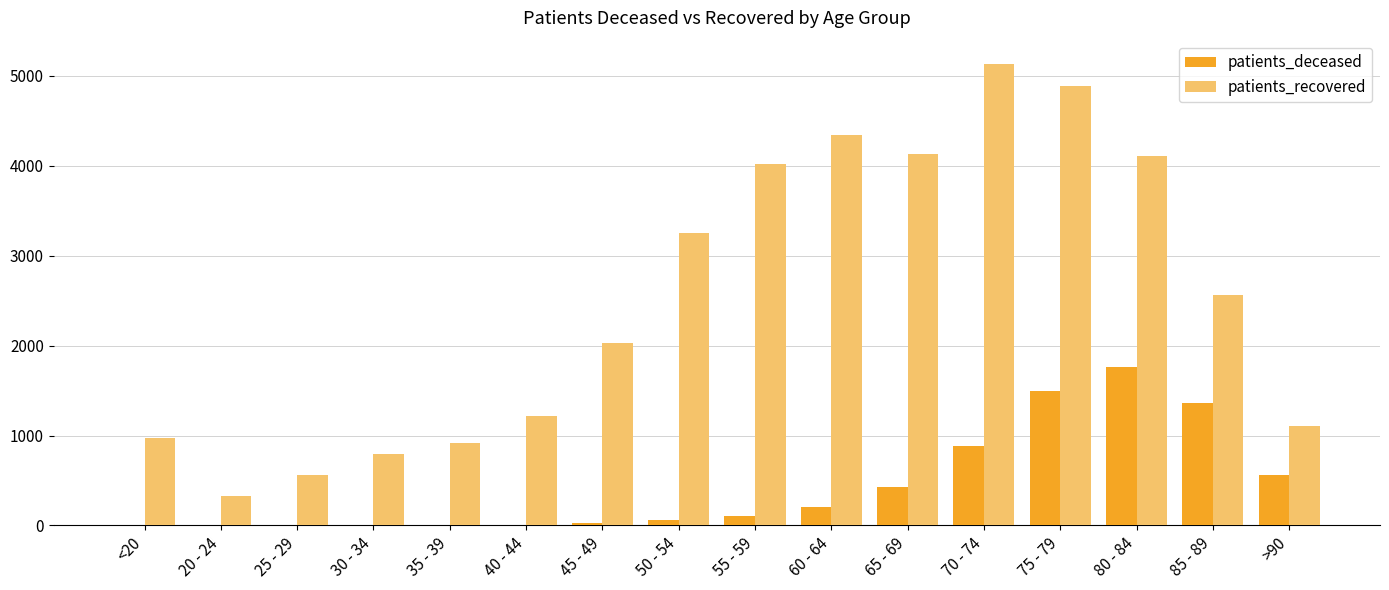

What is the difference between the patients_deceased values at 85 - 89 and 45 - 49?

1334